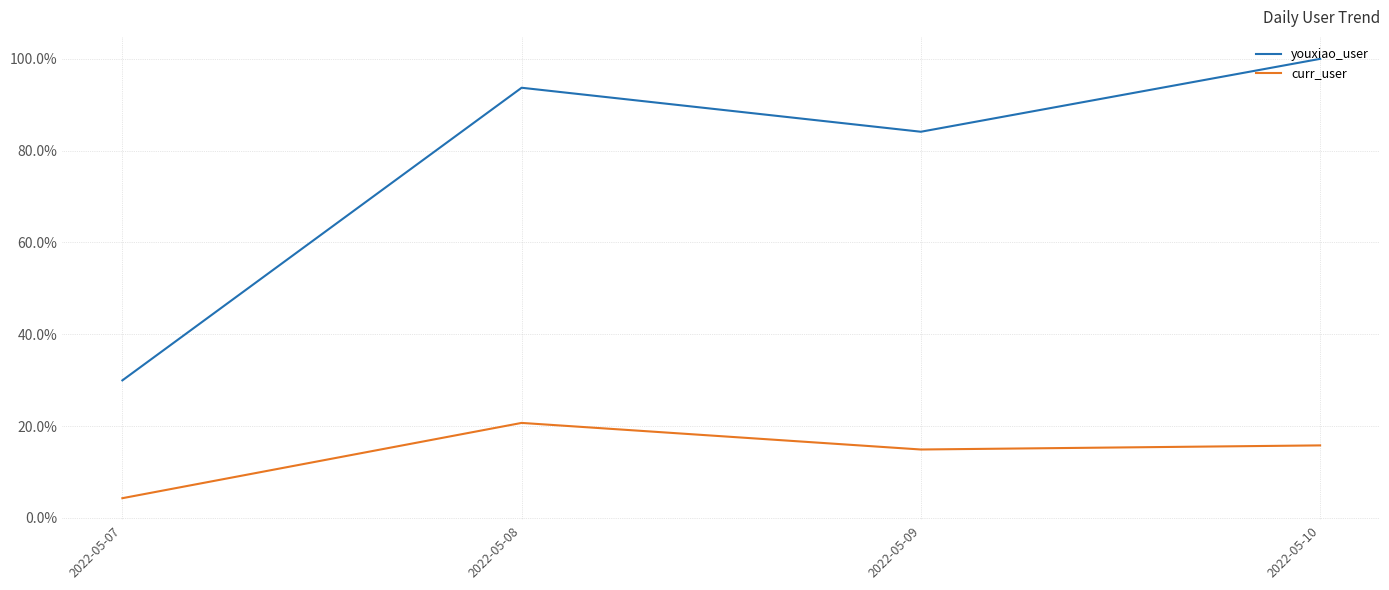

At which category is the sum across all series the highest?

2022-05-10